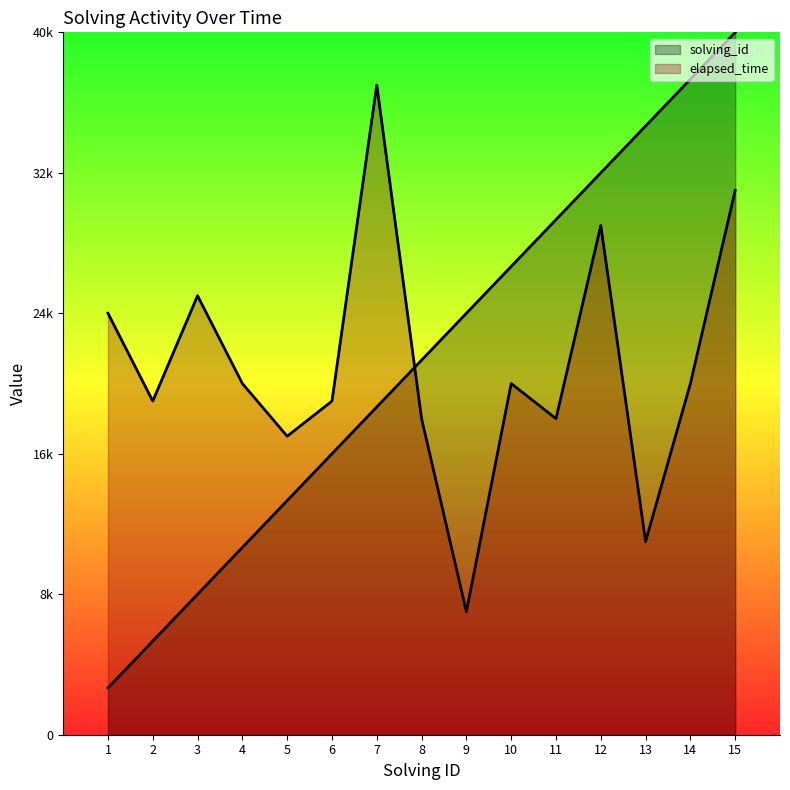

What is the lowest value of the solving_id series?

2666.7